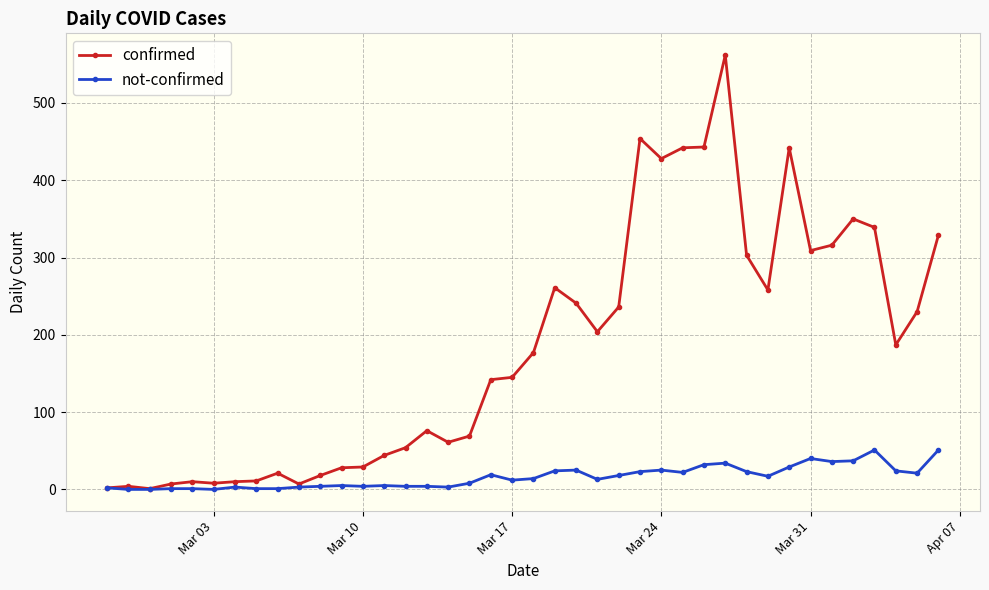

Which series has the largest range (max minus min)?

confirmed